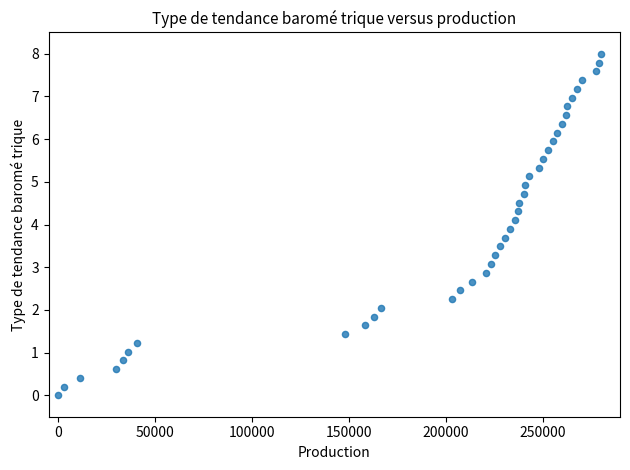

What is the range of X values (max minus min)?

280000.0